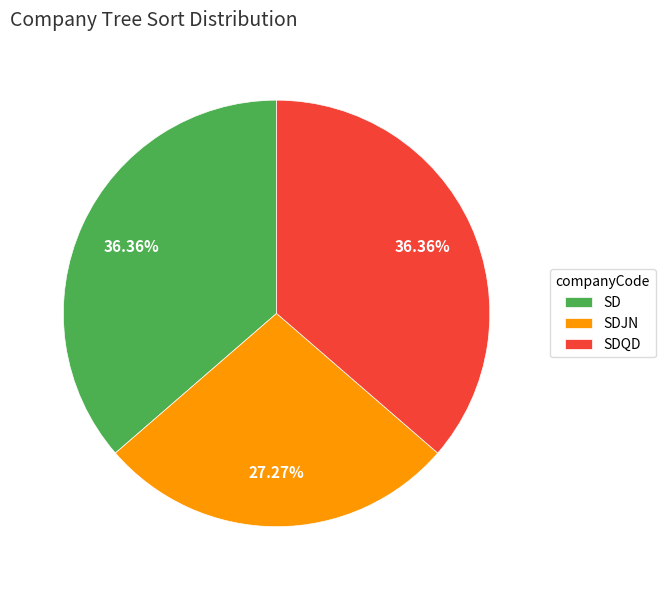

To the nearest percent, what percentage of the pie is SD?

36%